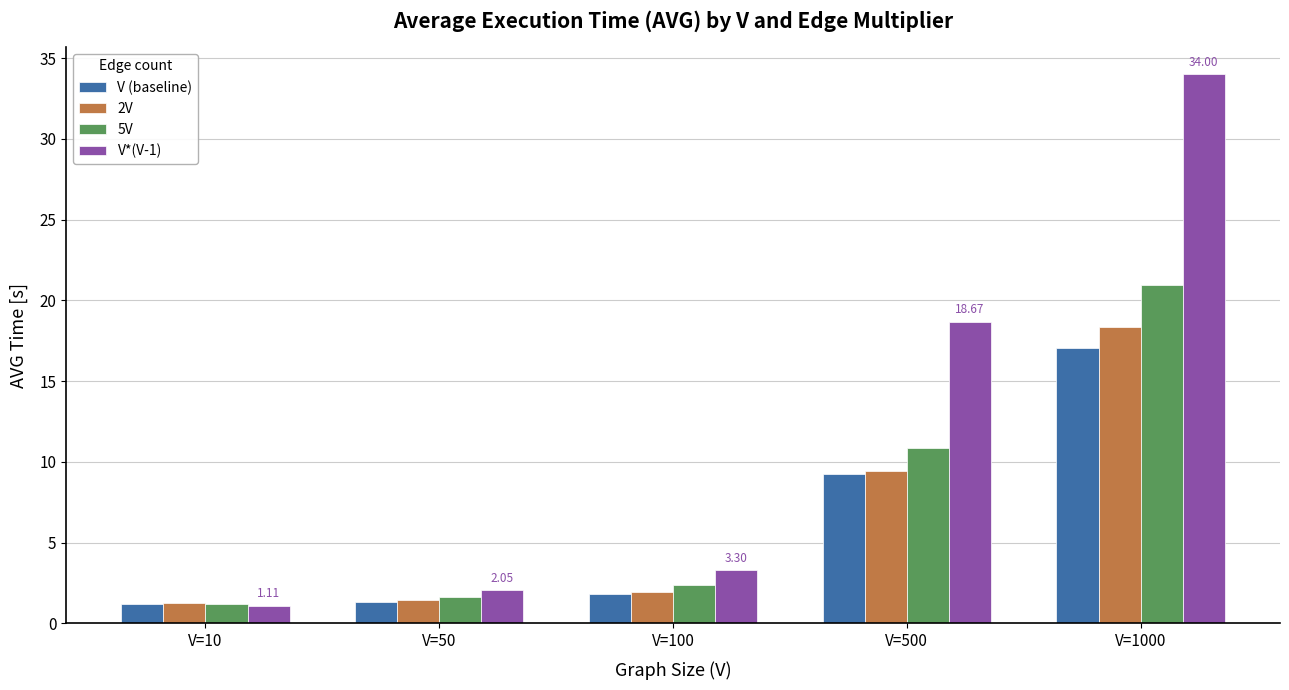

Which series has the largest total across all categories?

V*(V-1)